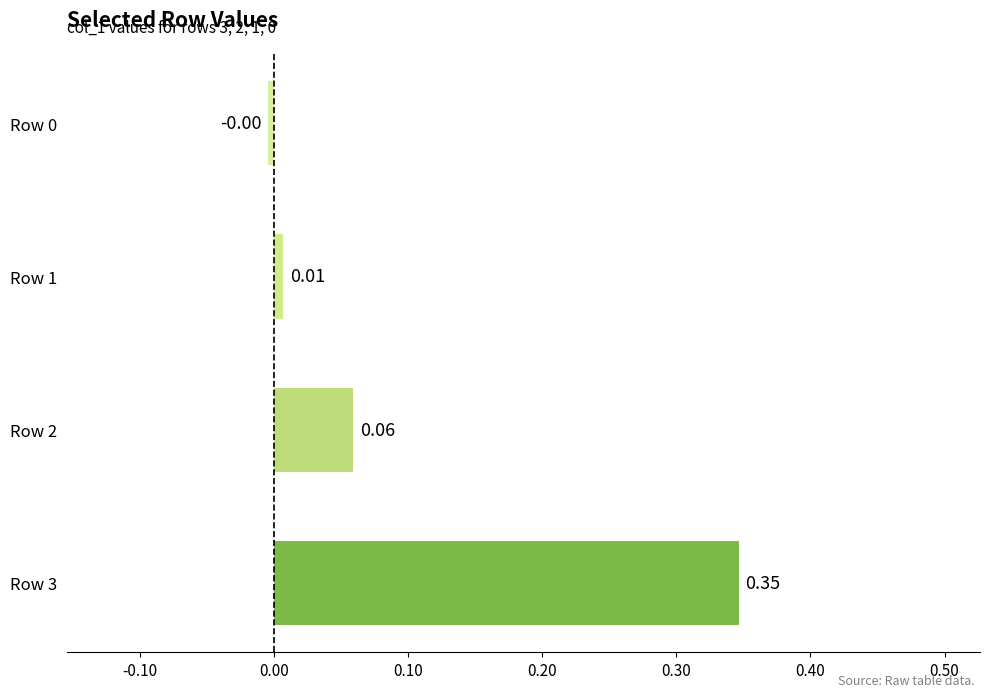

Are the bars grouped side by side (vs. stacked)?

No